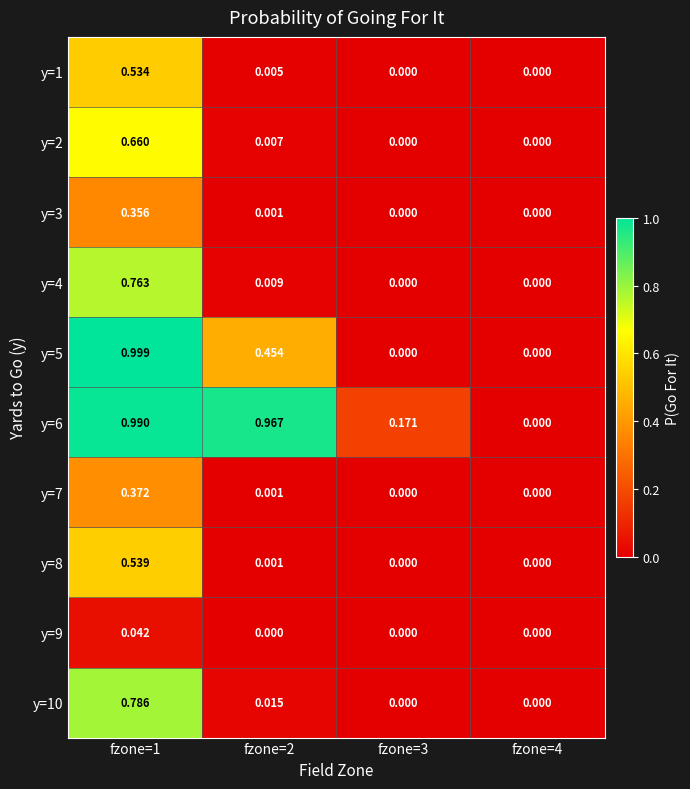

Is the value of y=6 at fzone=1 greater than the value of y=3 at fzone=3?

Yes